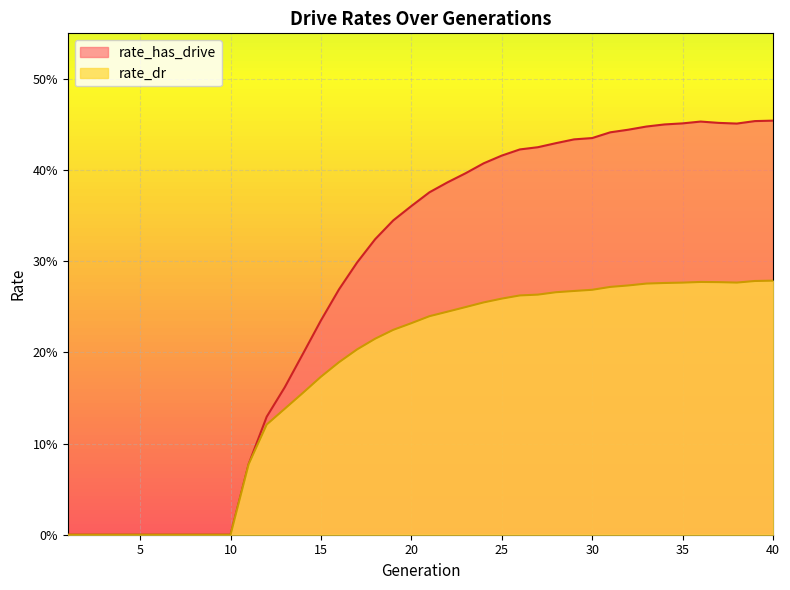

Where is the first local maximum for rate_dr?

36